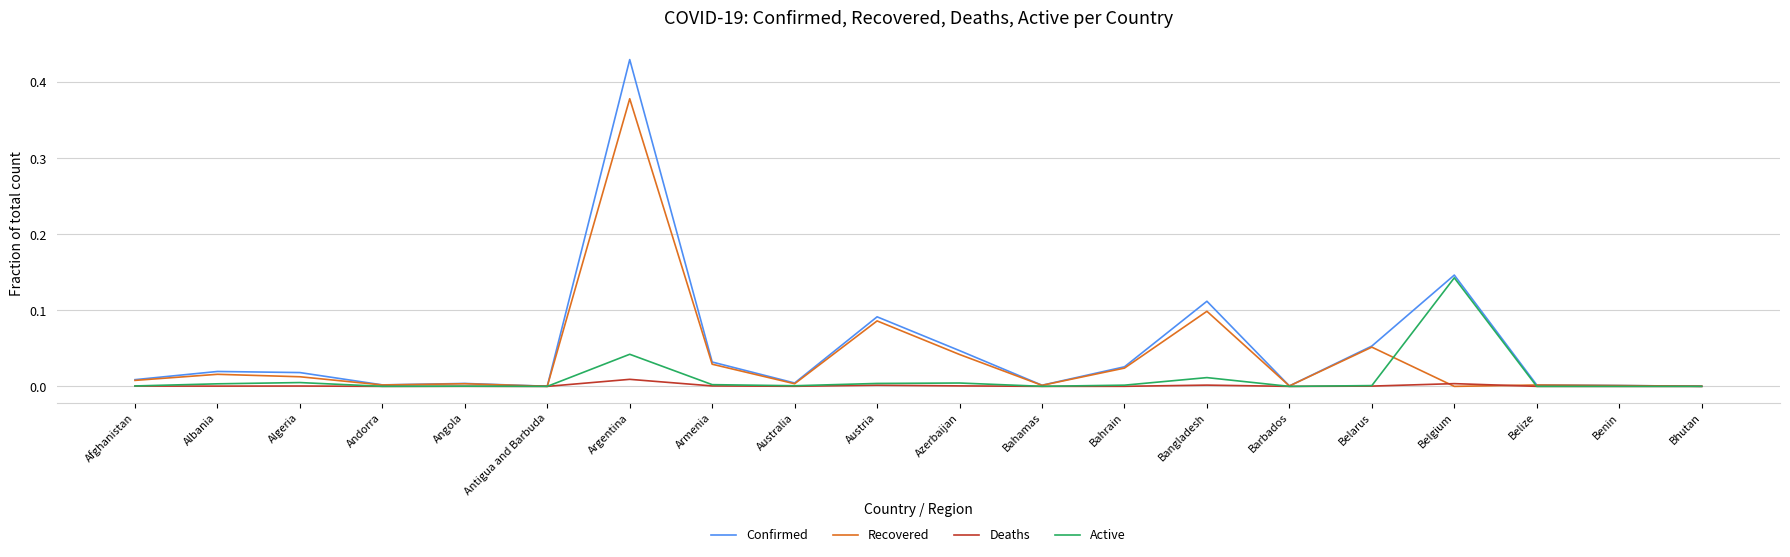

At which label does Confirmed reach its peak?

Argentina